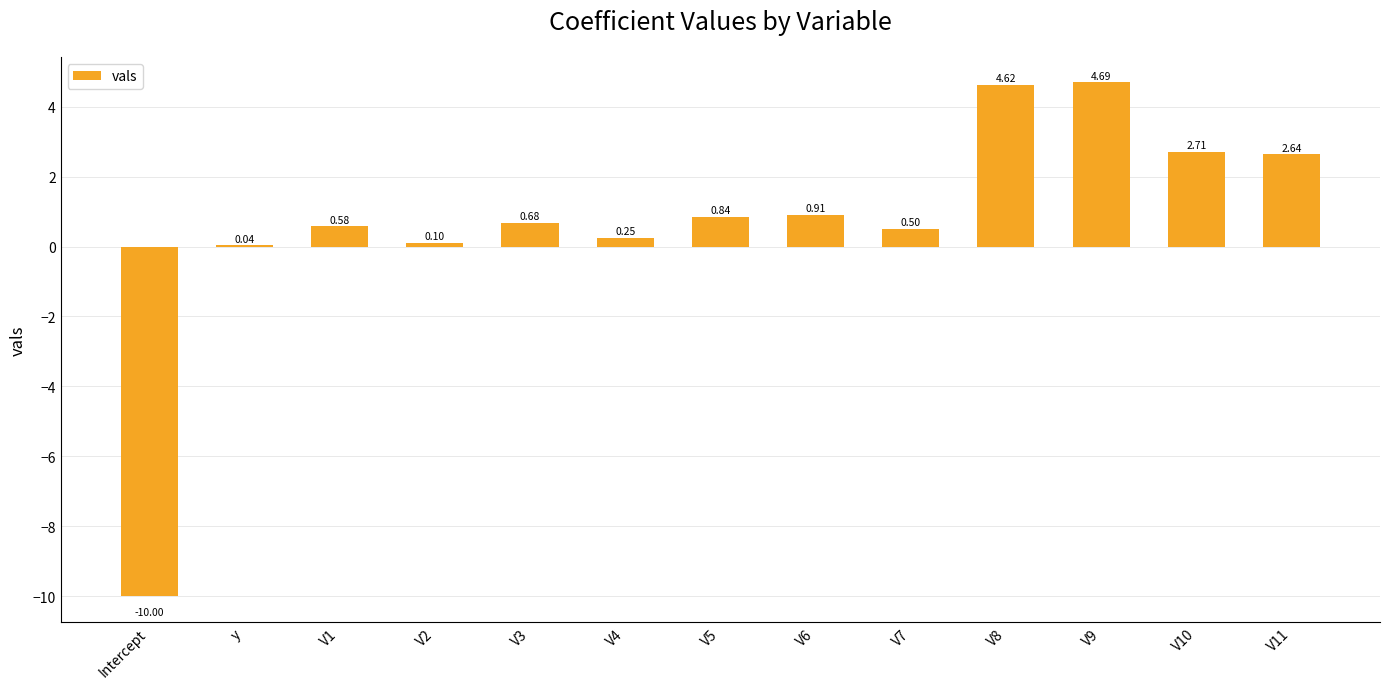

What is the sum of all values?

8.6